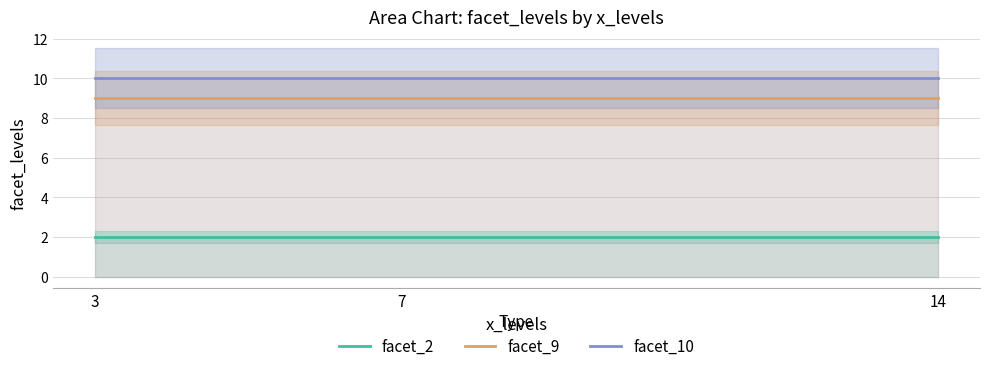

Reading left to right, transcribe all the data shown in this chart.

facet_2: 3=2	7=2	14=2
facet_9: 3=9	7=9	14=9
facet_10: 3=10	7=10	14=10